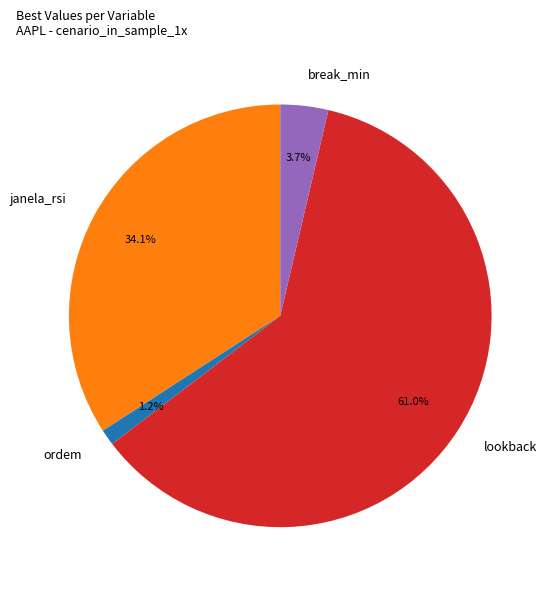

What is the majority slice?

lookback